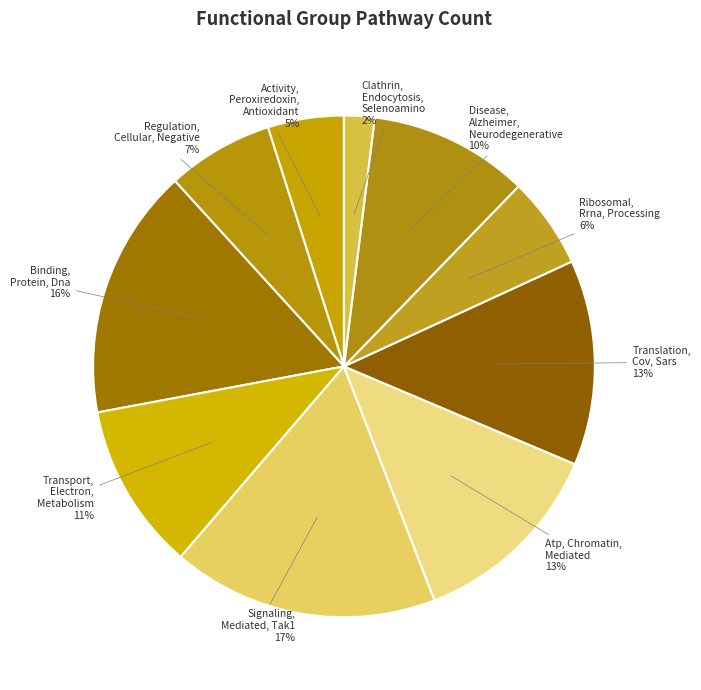

Is the sum of Translation, Cov, Sars and Ribosomal, Rrna, Processing greater than half?

No